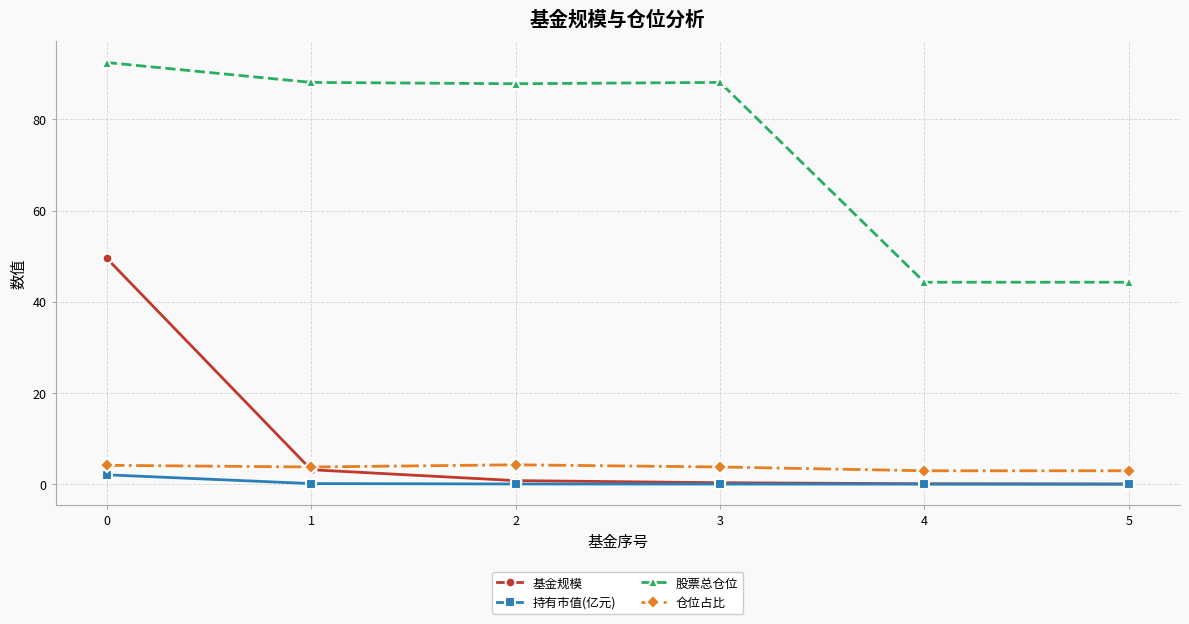

The value of 股票总仓位 at 4 is 21.8. True or false?

False